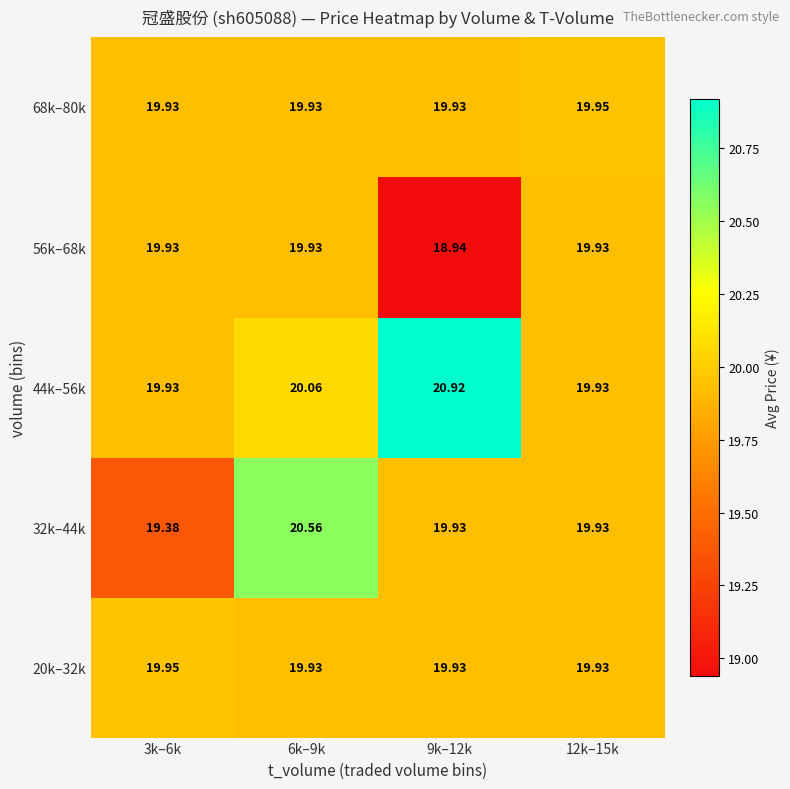

At how many categories does at least one series exceed 20?

2